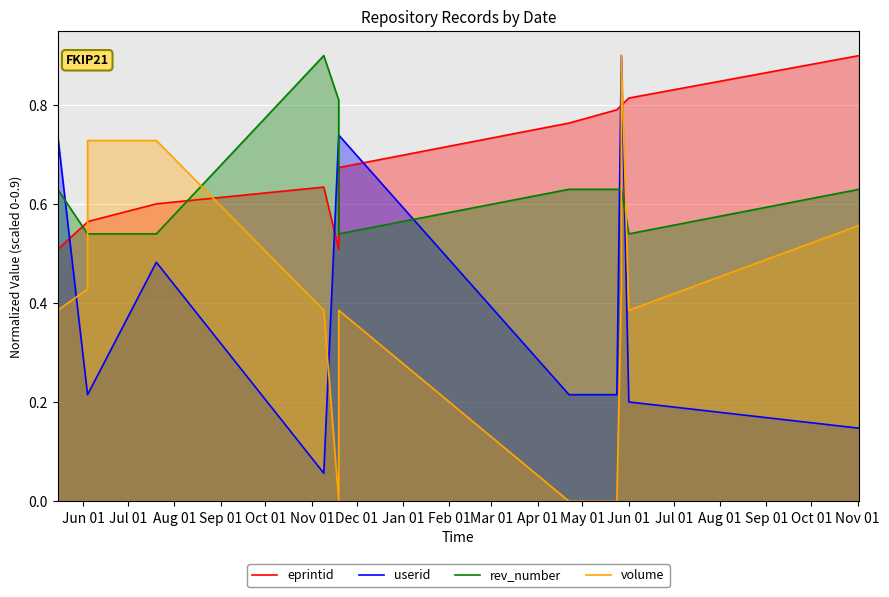

What is the label of the 12th point from the left?

May 01